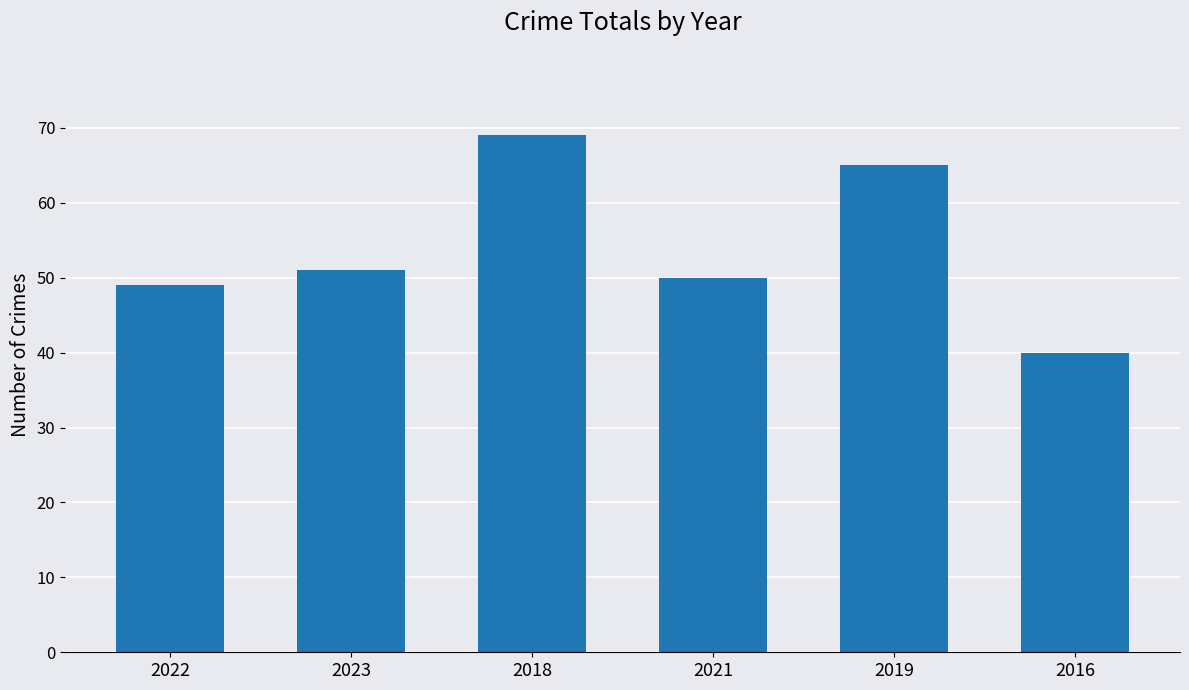

Are the bars grouped side by side (vs. stacked)?

No